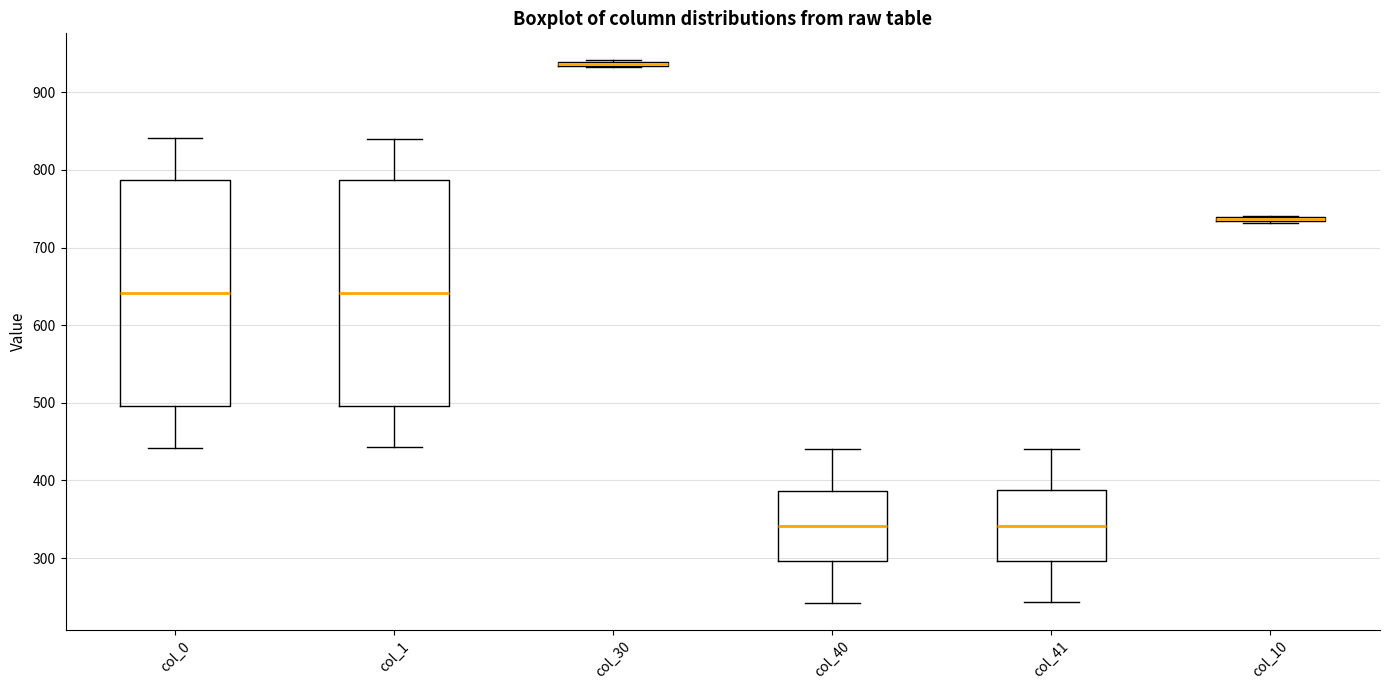

Reading left to right, transcribe this box plot: for each box, give where its median line is, the range the box spans, and where its two whiskers end, as read against the y-axis. The values are not printed on the chart, so give them approximately, as read against the axis.

col_0: median 640, box 500 to 790, whiskers 440 to 840
col_1: median 640, box 500 to 790, whiskers 440 to 840
col_30: box collapsed to a line at 940, whiskers 930 to 940
col_40: median 340, box 300 to 390, whiskers 240 to 440
col_41: median 340, box 300 to 390, whiskers 240 to 440
col_10: box collapsed to a line at 740, whiskers 730 to 740